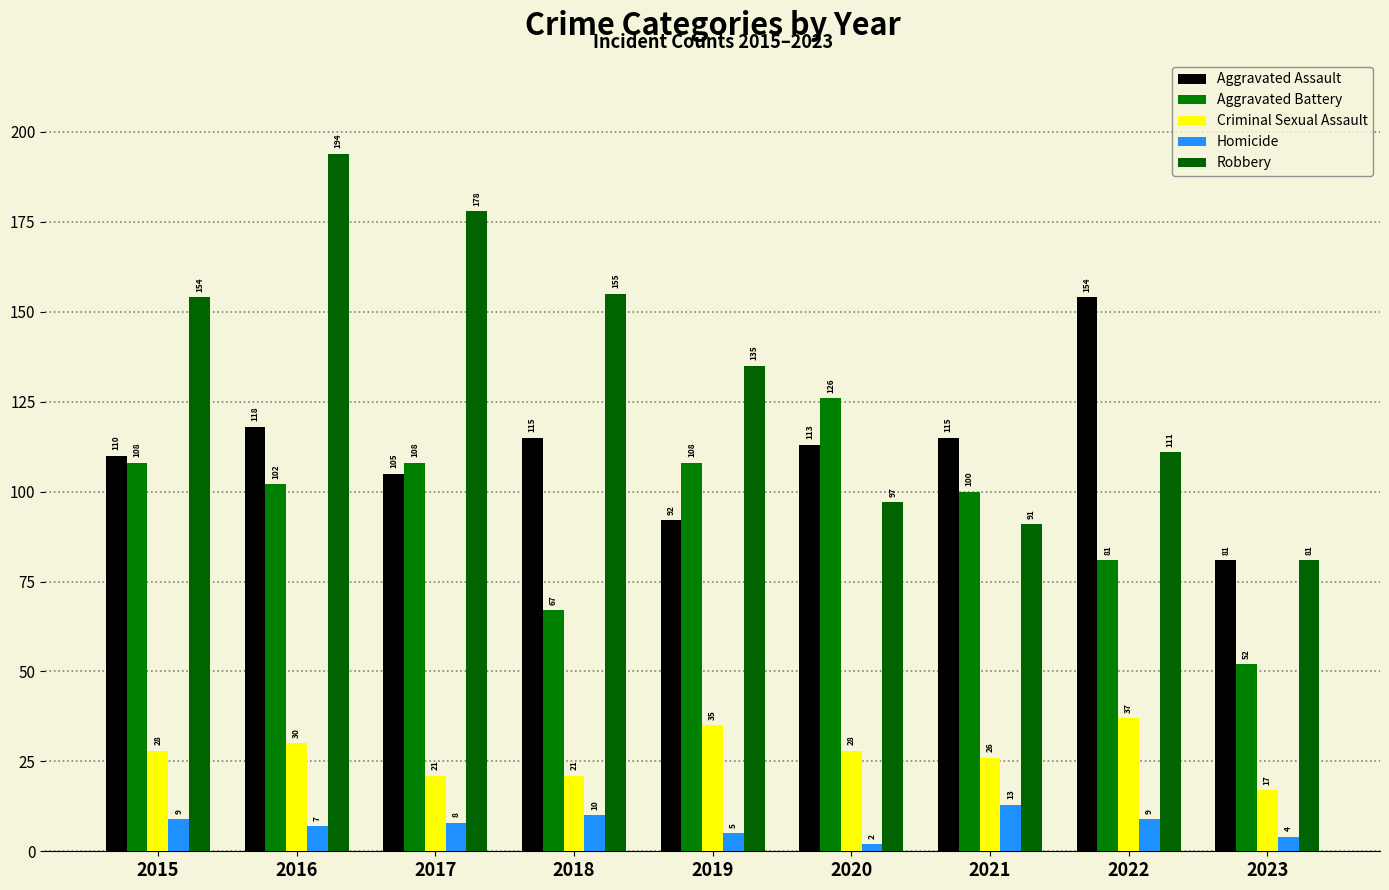

Which series has the largest total across all categories?

Robbery